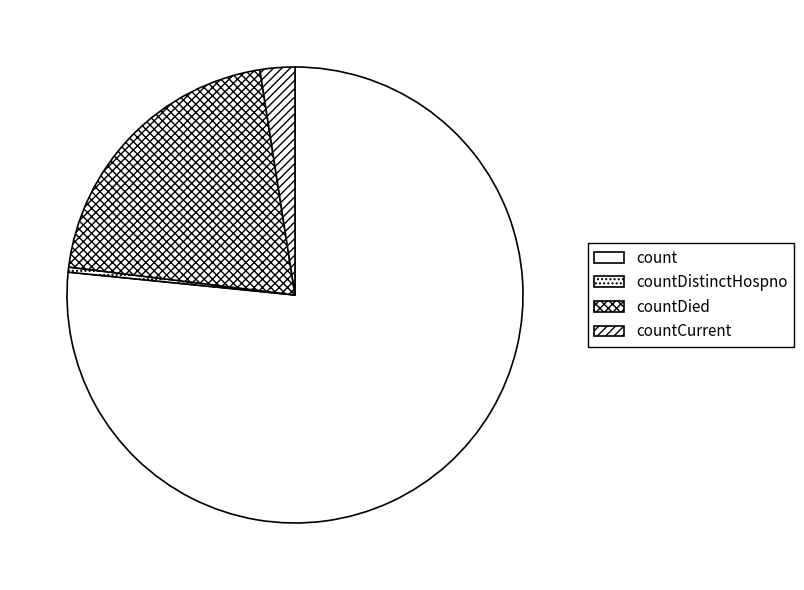

Count the number of slices in the pie.

4